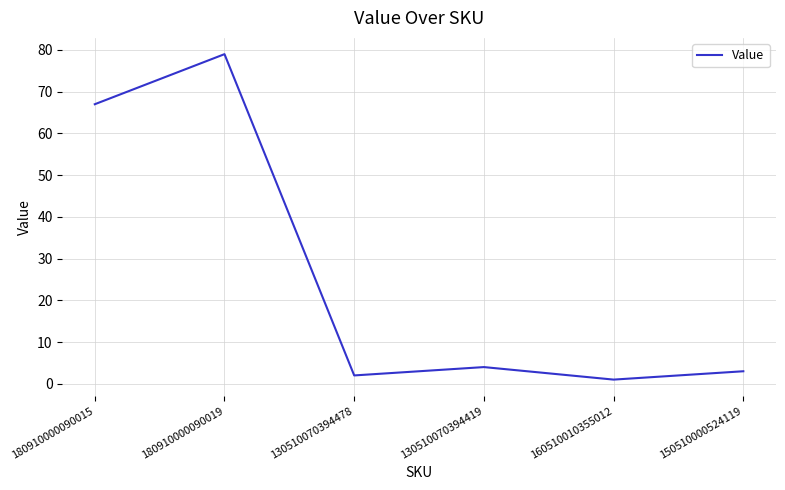

Which label corresponds to the smallest value in the chart?

160510010355012